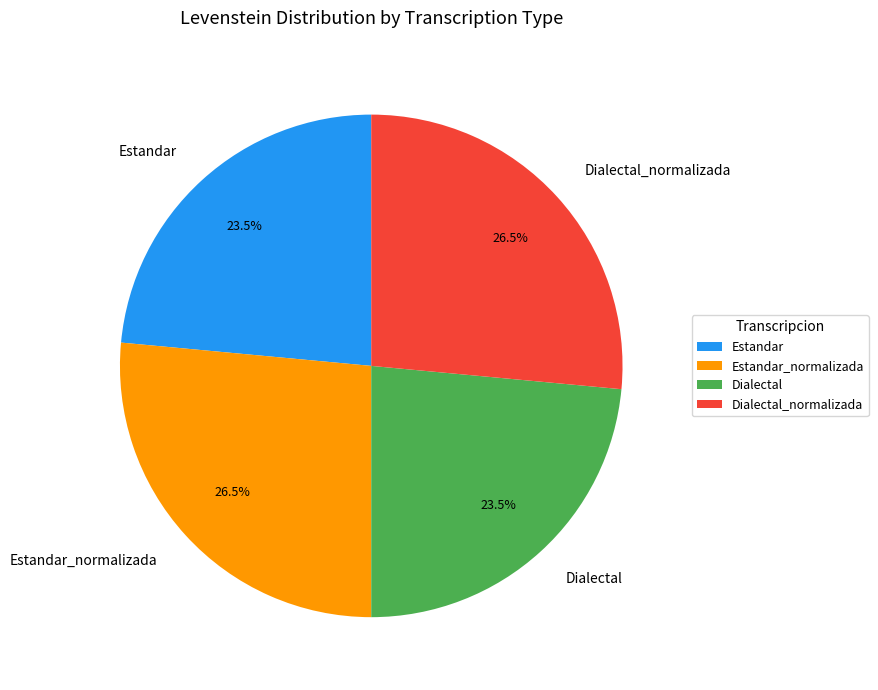

Approximately how many times larger is the value at Estandar compared to Estandar_normalizada?

0.9